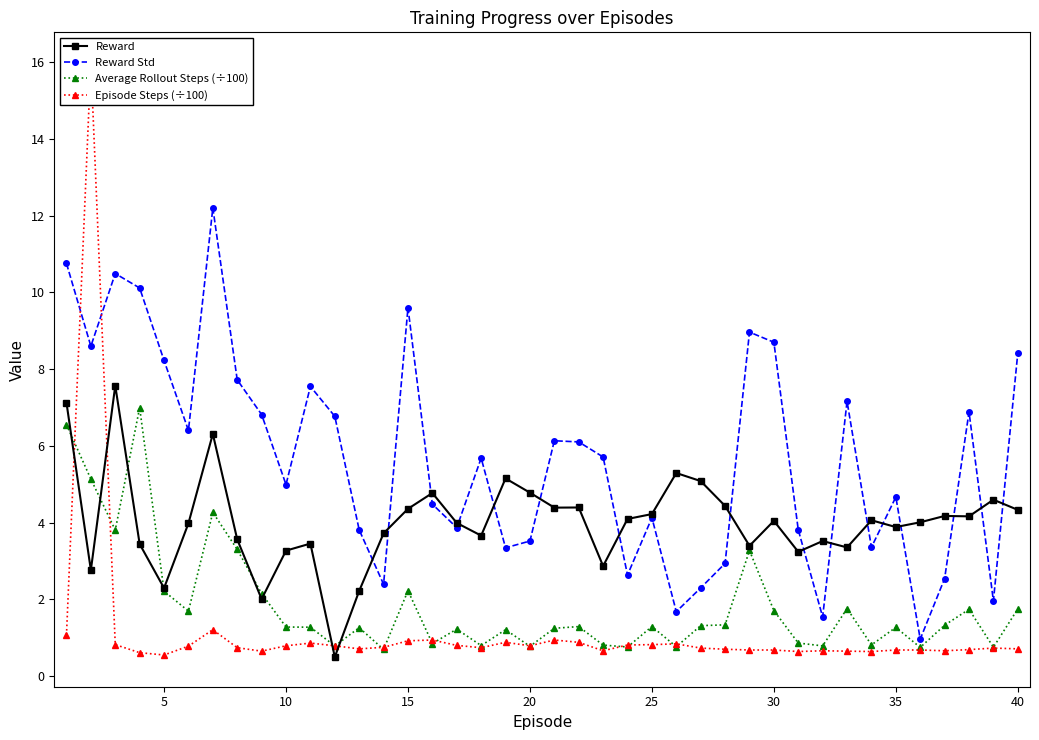

Rank the series by their maximum value, from highest to lowest.

Episode Steps (÷100), Reward Std, Reward, Average Rollout Steps (÷100)